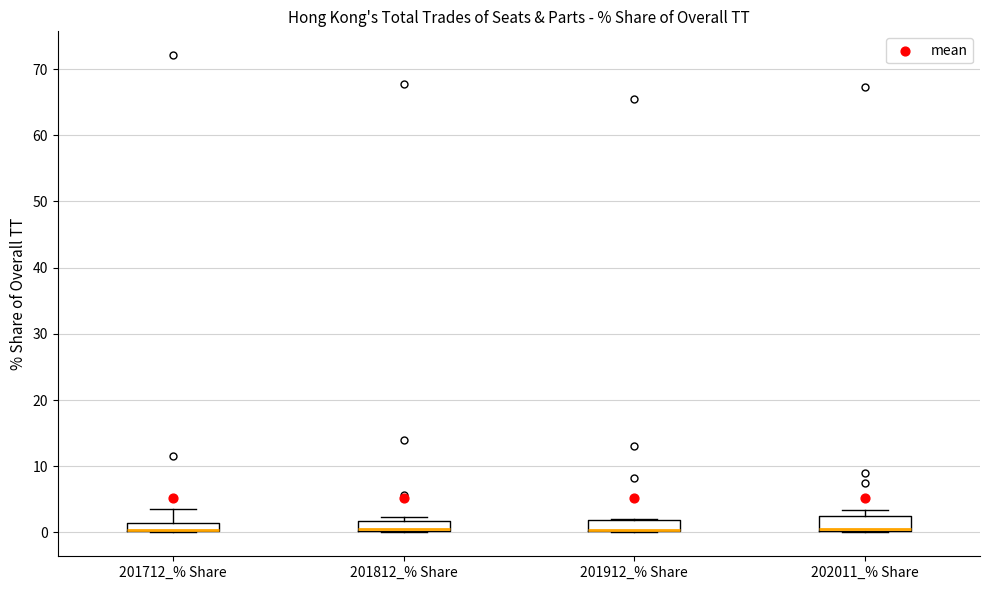

Where is the upper edge of the box for 201712_% Share on the y-axis? The values are not printed on the chart, so give them approximately, as read against the axis.

2